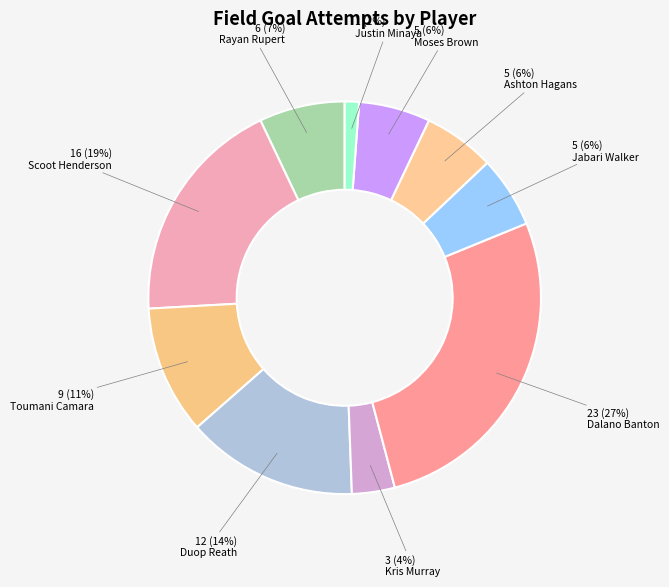

Combined, what portion of the pie is Justin Minaya and Moses Brown?

7.1%